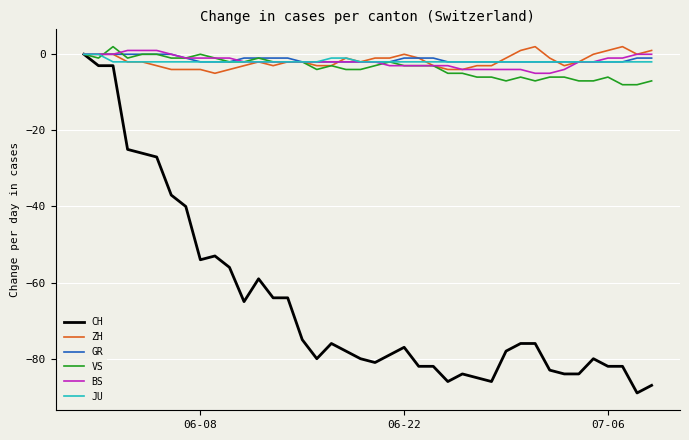

What is the minimum value shown in the chart?

-89